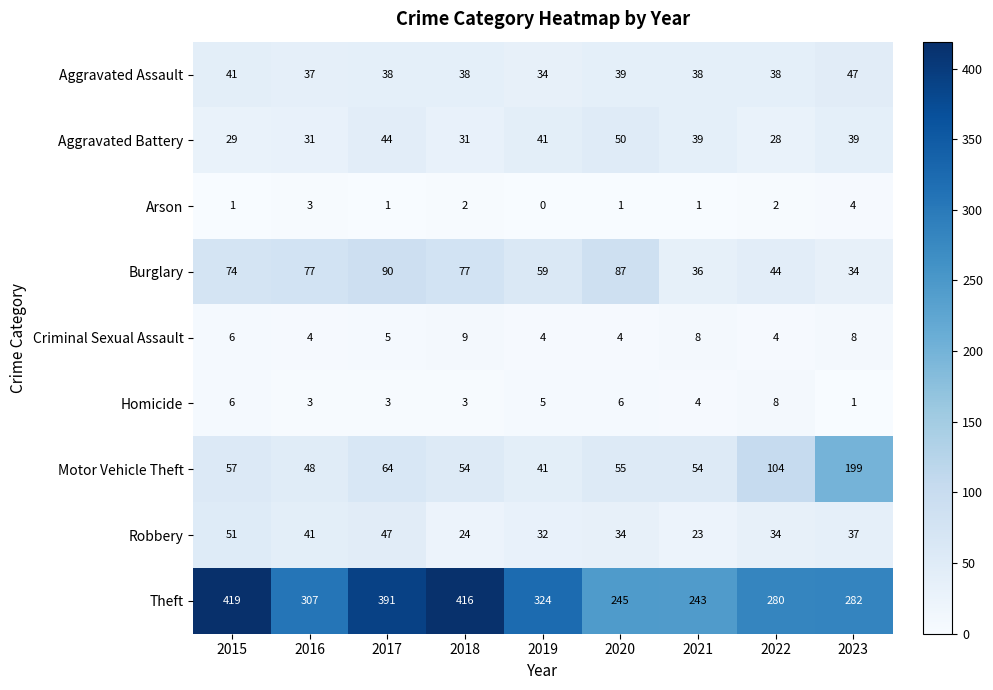

At how many categories does at least one series exceed 277?

7